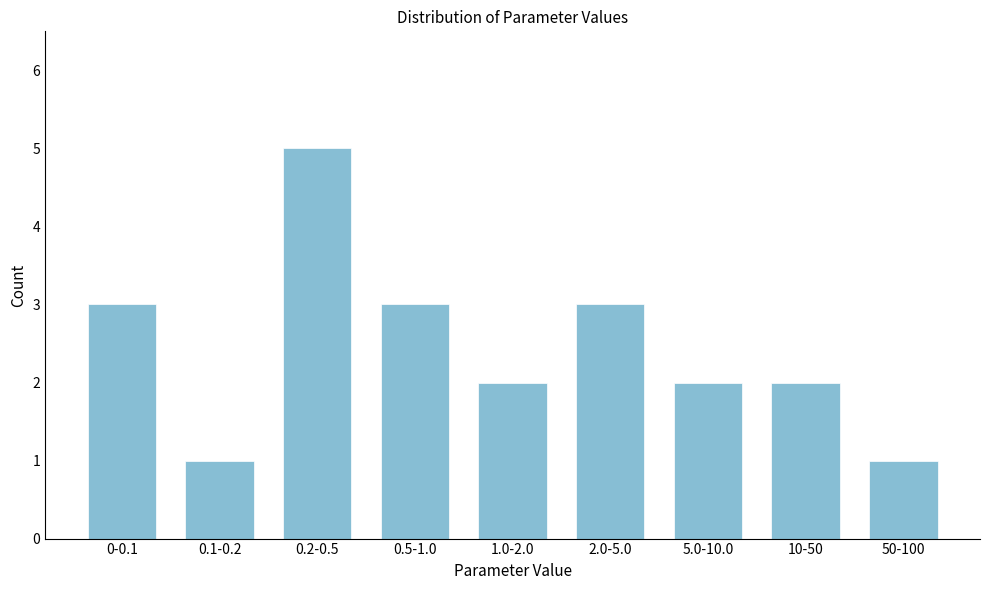

Reading right to left, list all the values displayed in this chart.

1	2	2	3	2	3	5	1	3